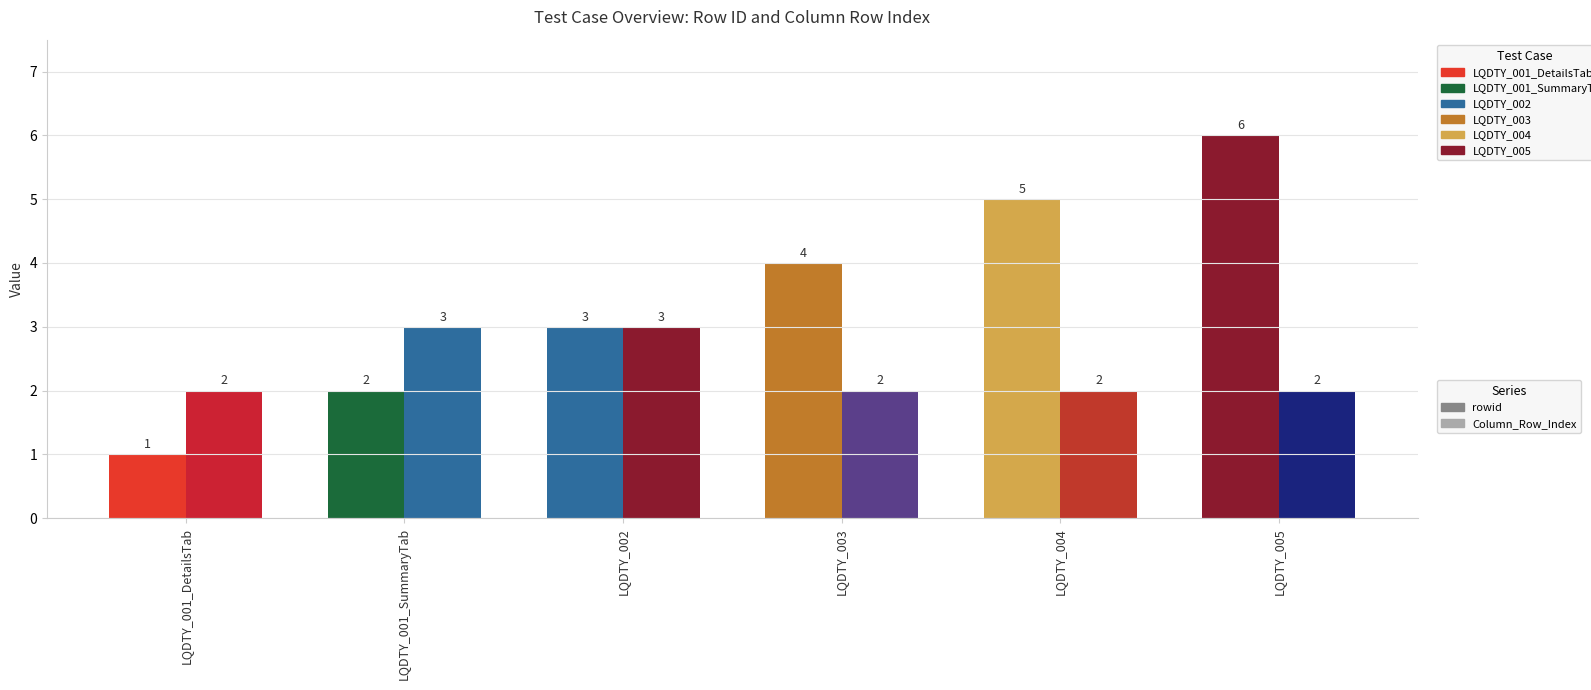

At which category is the sum across all series the highest?

LQDTY_005